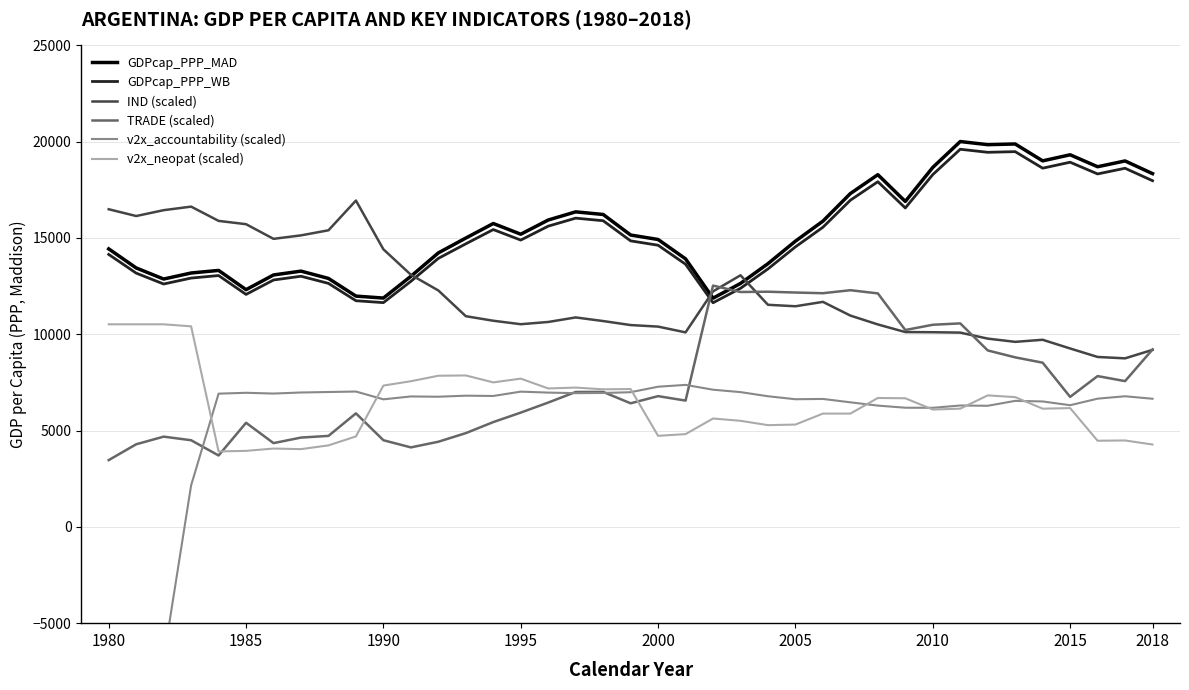

What is the sum of all v2x_neopat (scaled) values?

249045.0